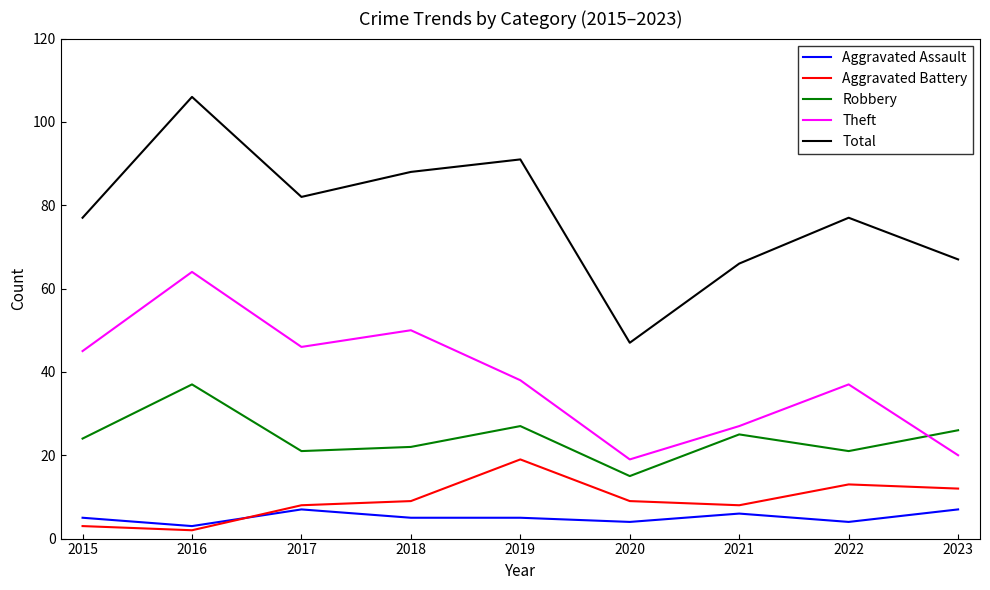

What is the sum of all Total values?

701